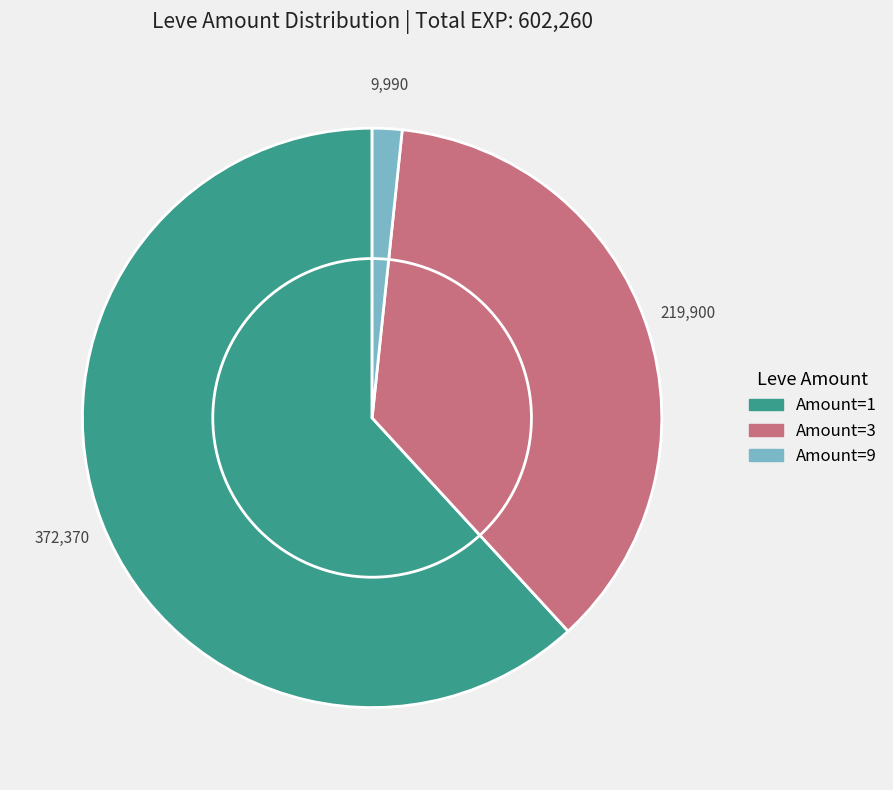

Is there a majority slice in this chart?

Yes